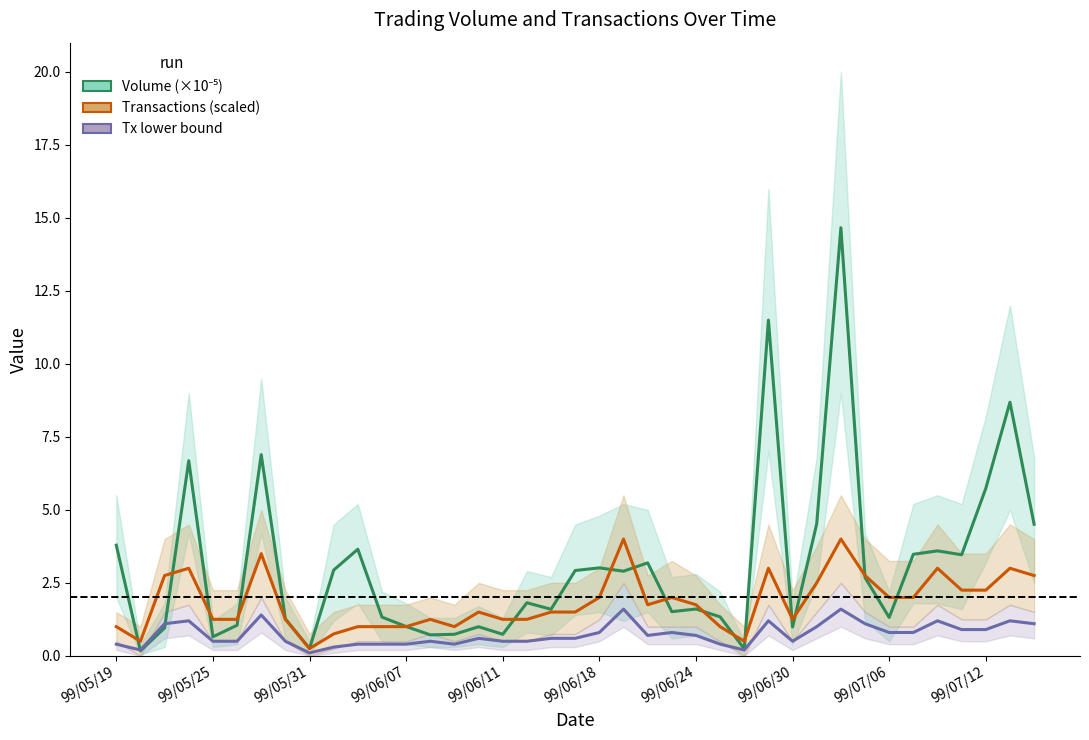

The Transactions (scaled) series shows 2.2 at 99/07/12. True or false?

True